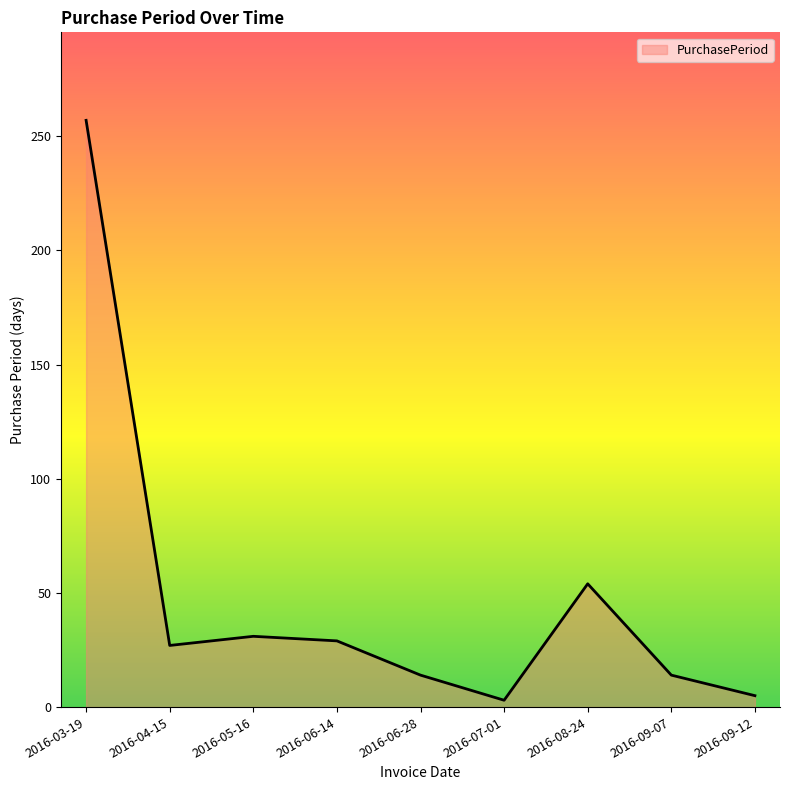

How many distinct data groups are displayed?

1